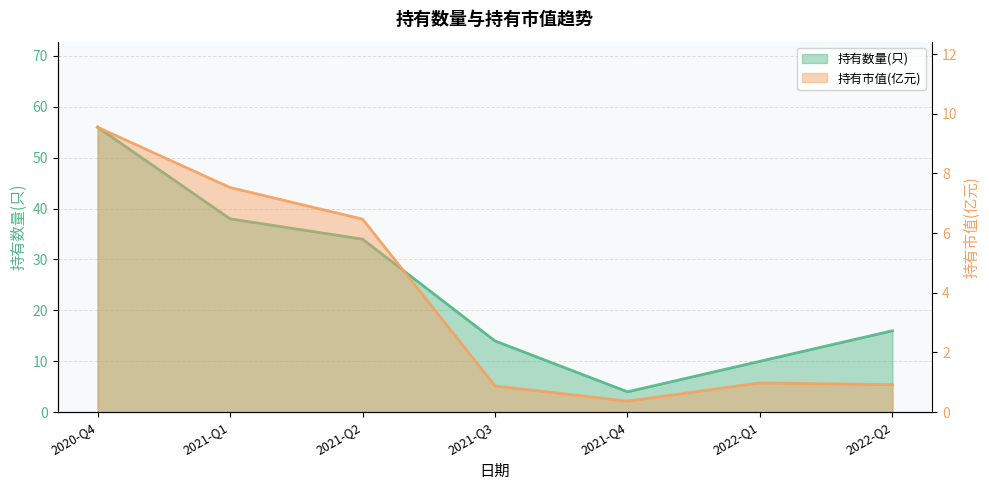

Reading left to right, what are all the values shown in this chart?

持有数量(只): 2020-Q4=56.0	2021-Q1=38.0	2021-Q2=34.0	2021-Q3=14.0	2021-Q4=4.0	2022-Q1=10.0	2022-Q2=16.0
持有市值(亿元): 2020-Q4=9.6	2021-Q1=7.5	2021-Q2=6.5	2021-Q3=0.9	2021-Q4=0.4	2022-Q1=1.0	2022-Q2=0.9